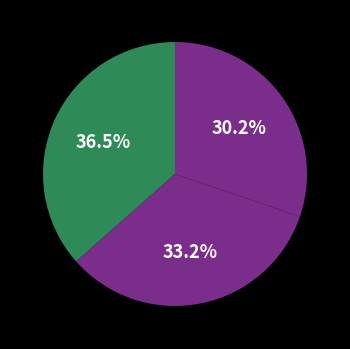

Count the number of slices in the pie.

3